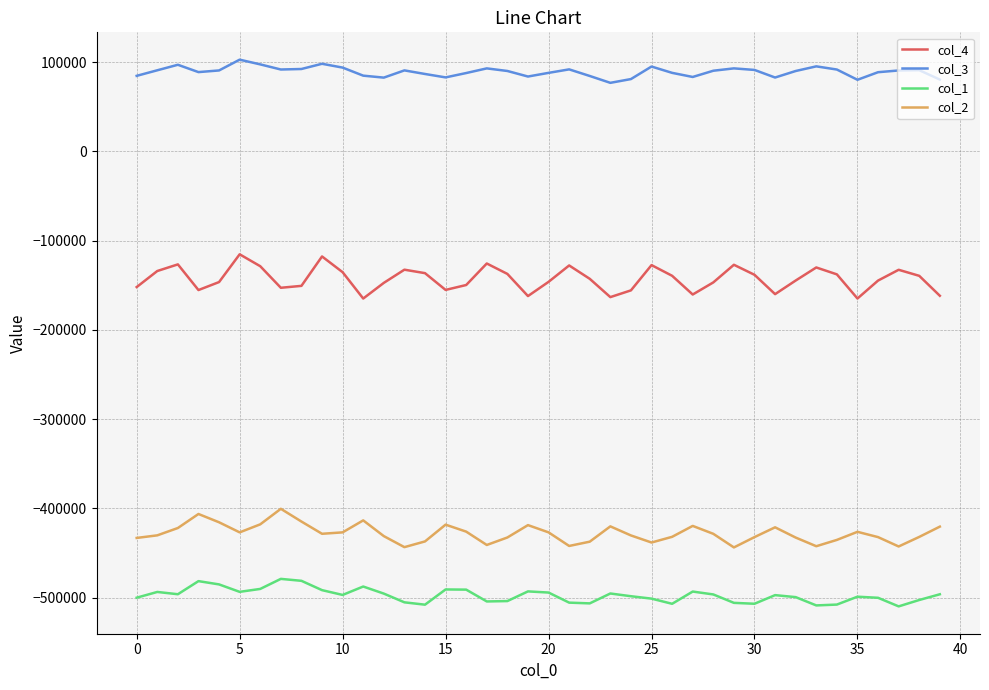

True or false: col_1 and col_4 cross at least once.

False